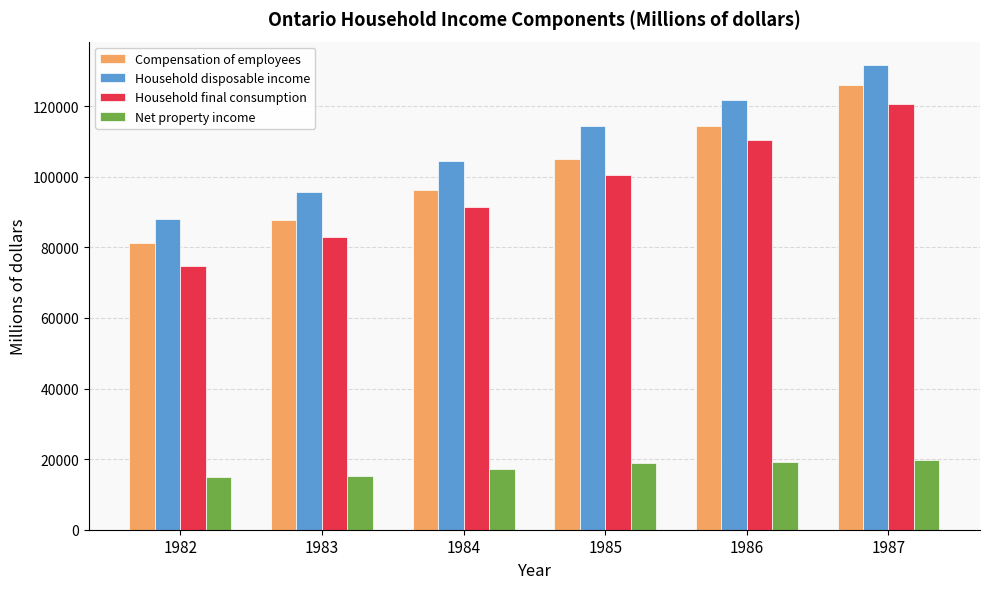

What is the highest value of the Household final consumption series?

120595